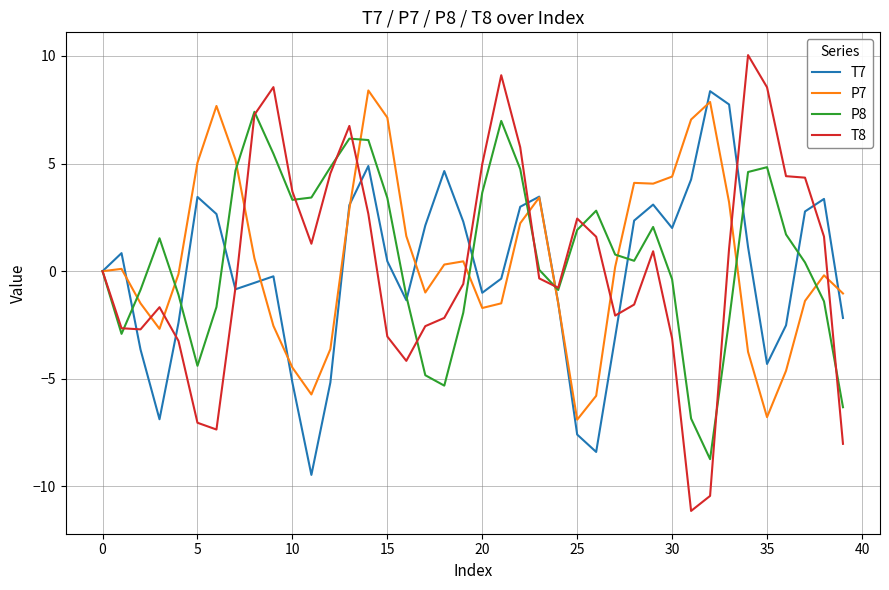

What is the maximum value shown in the chart?

10.0